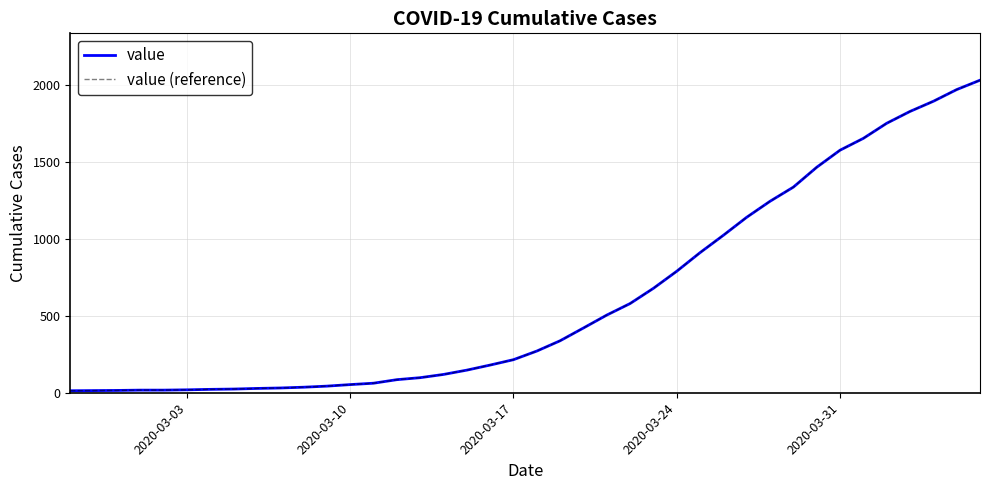

What is the lowest value of the value (reference) series?

13